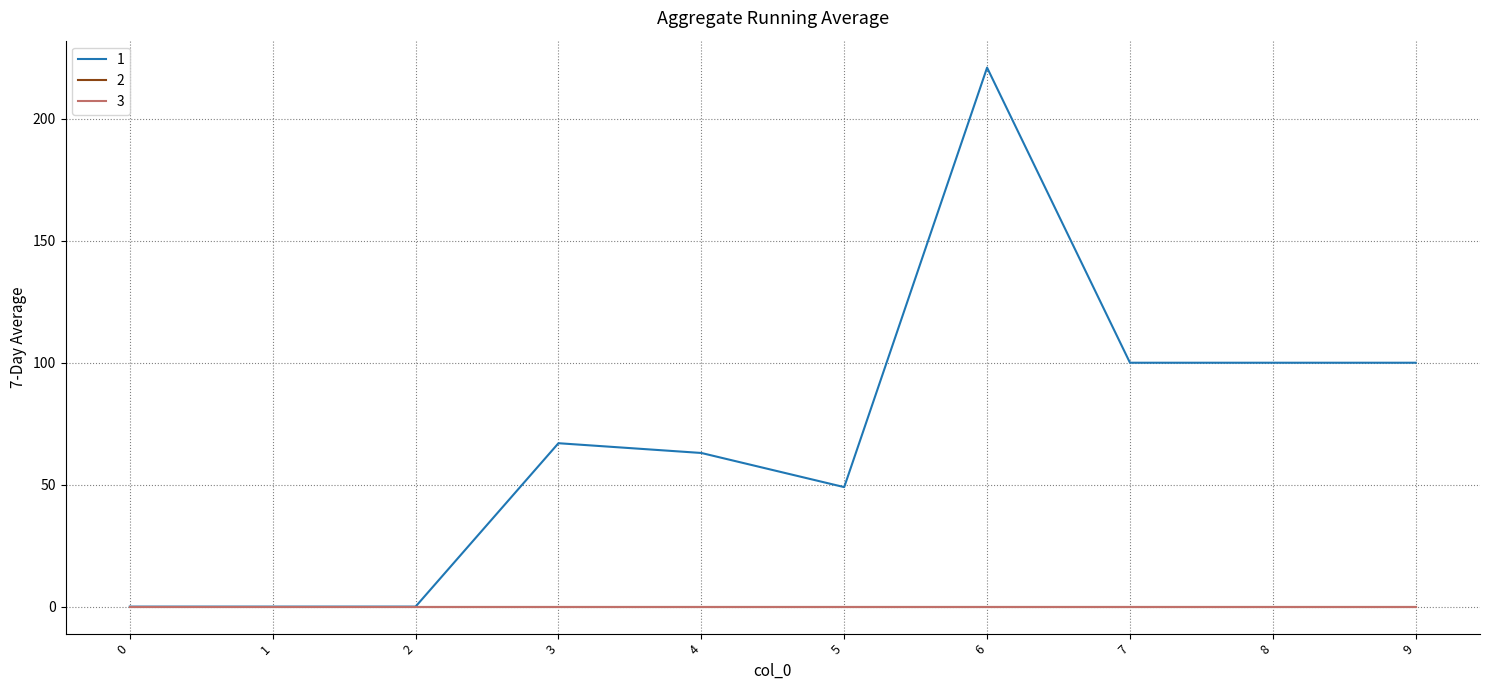

What is the maximum value for 1?

221